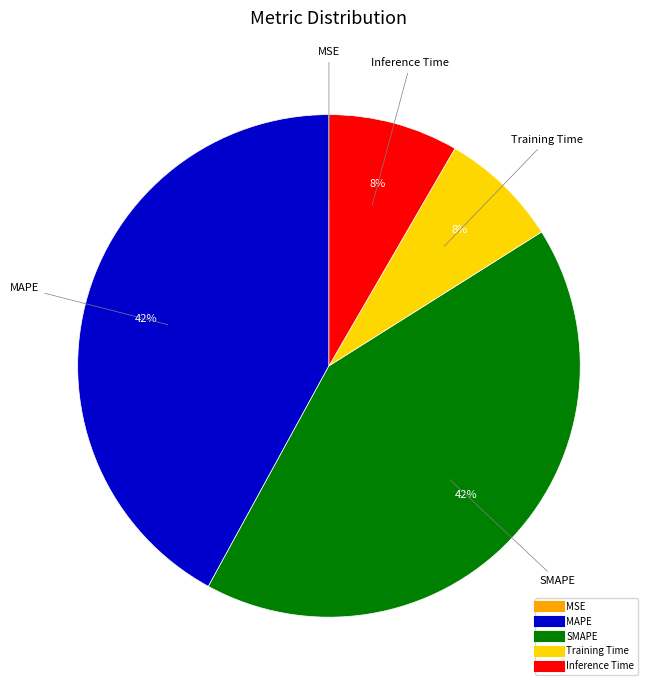

Between Inference Time and MAPE, which is larger?

MAPE